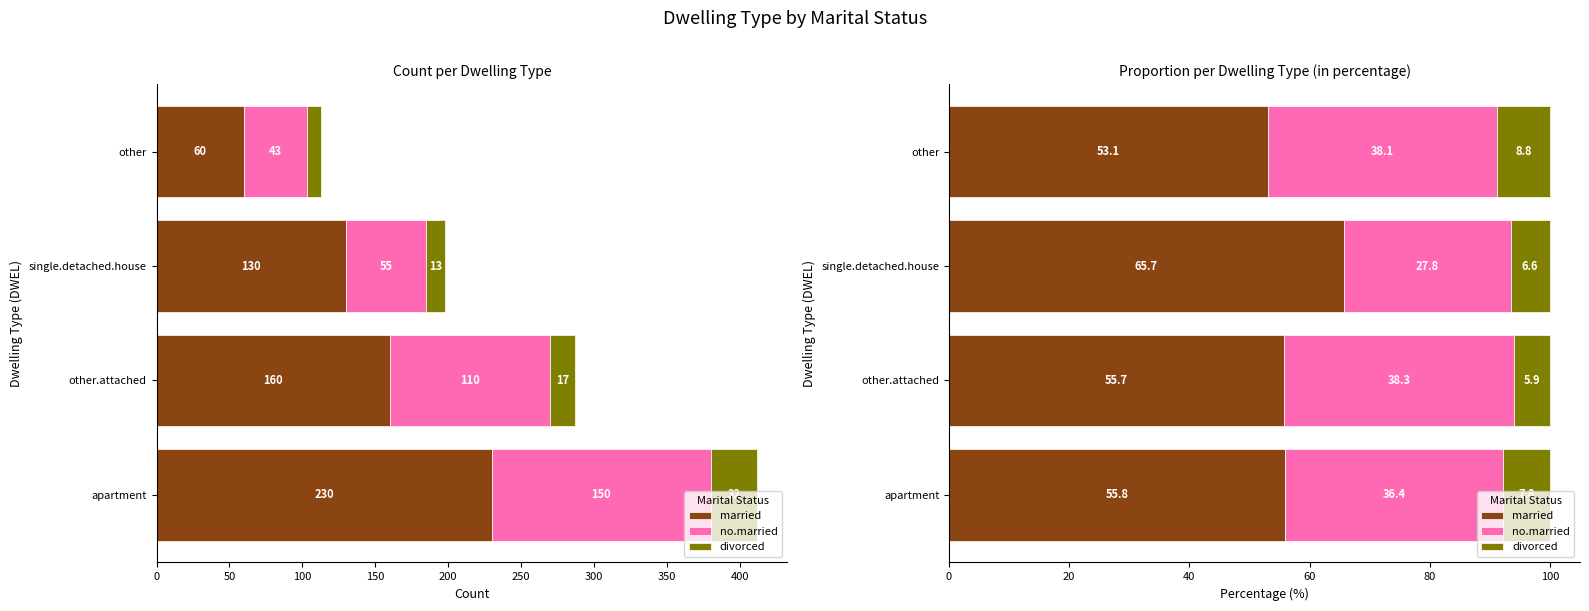

What is the total value across all series at apartment?

100.0